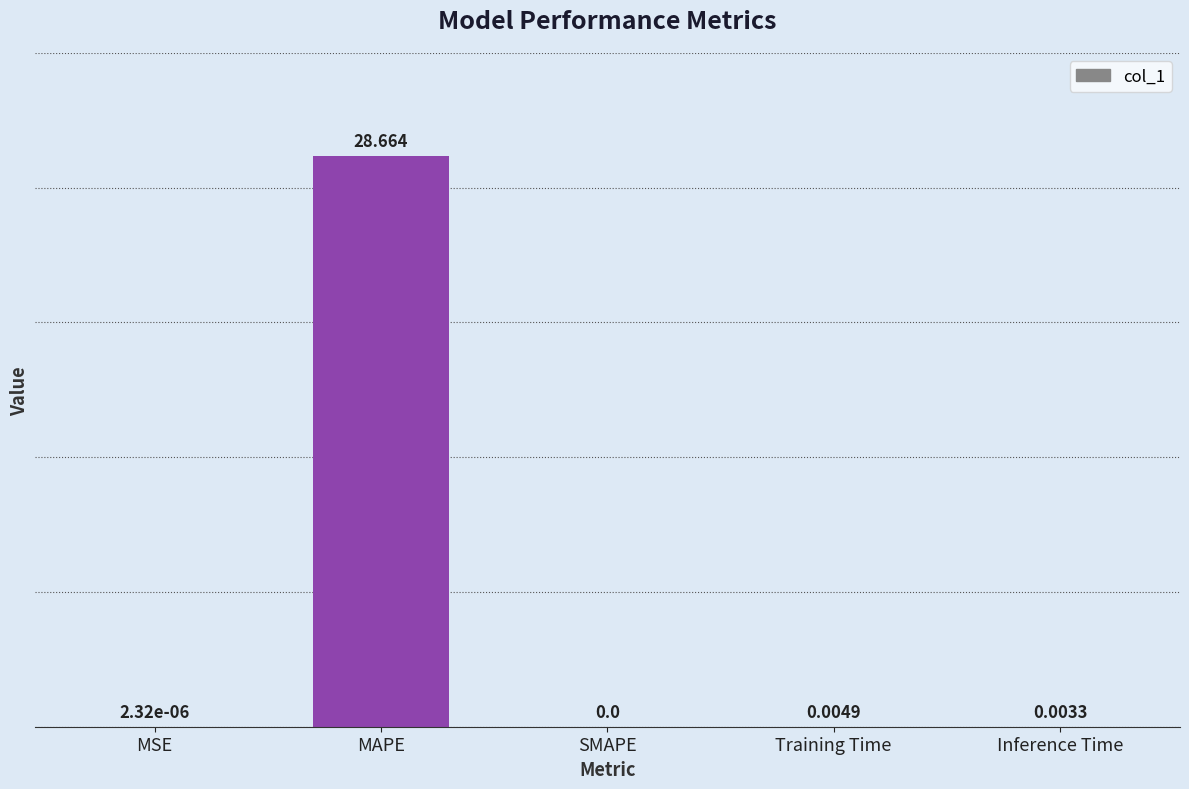

Where is the data nearest to the value 14?

Training Time